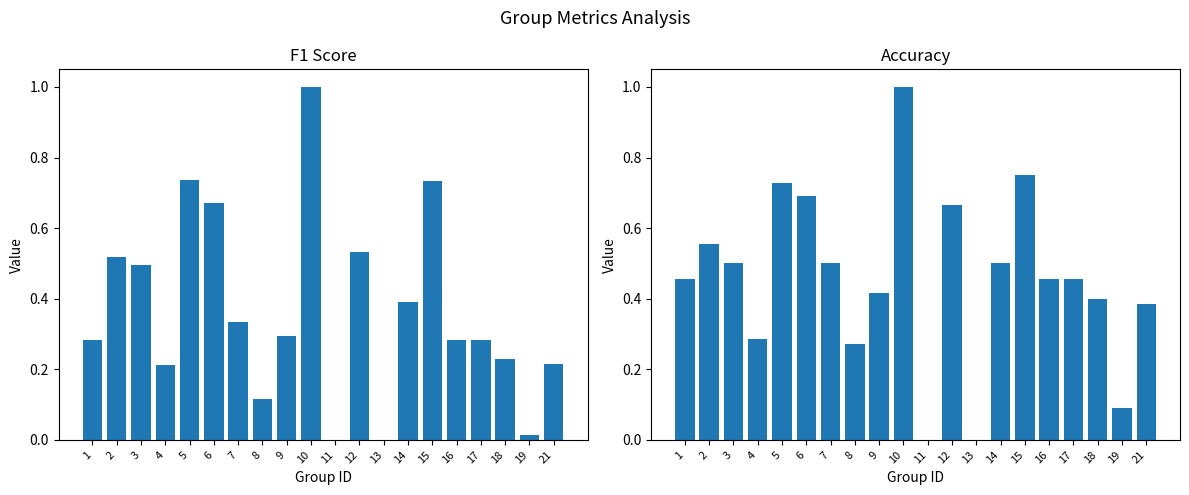

Reading left to right, transcribe all the data shown in this chart.

f1: 1=0.3	2=0.5	3=0.5	4=0.2	5=0.7	6=0.7	7=0.3	8=0.1	9=0.3	10=1.0	11=0.0	12=0.5	13=0.0	14=0.4	15=0.7	16=0.3	17=0.3	18=0.2	19=0.0	21=0.2
accuracy: 1=0.5	2=0.6	3=0.5	4=0.3	5=0.7	6=0.7	7=0.5	8=0.3	9=0.4	10=1.0	11=0.0	12=0.7	13=0.0	14=0.5	15=0.8	16=0.5	17=0.5	18=0.4	19=0.1	21=0.4